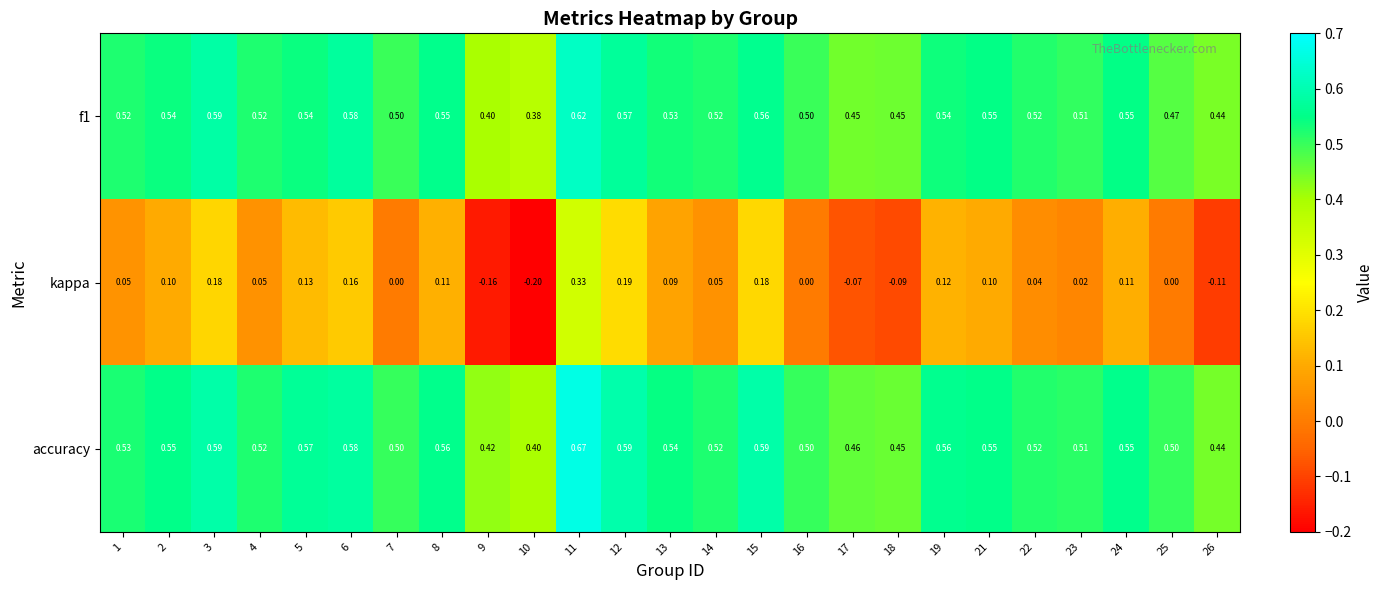

Which series has the widest spread of values?

kappa